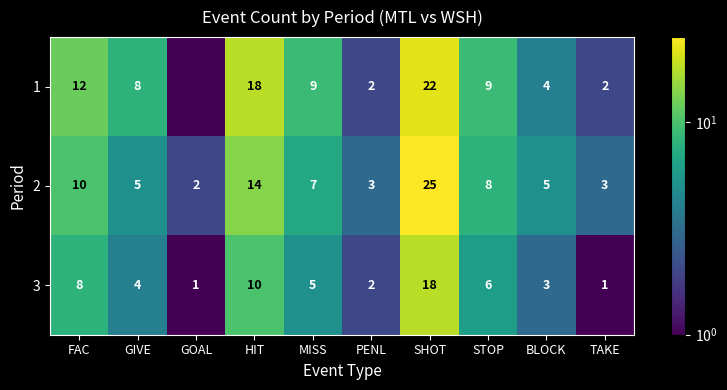

What is the difference between the 2 values at GIVE and GOAL?

3.0